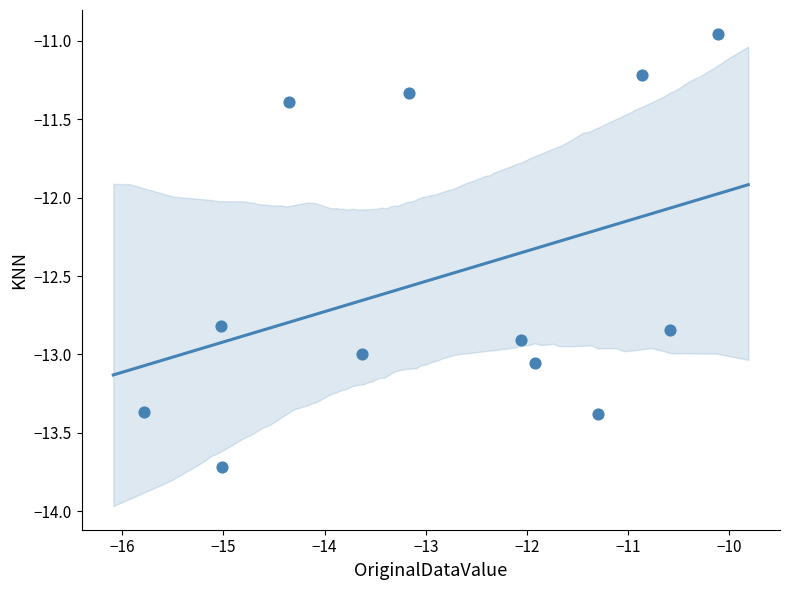

What is the average Y value?

-12.5